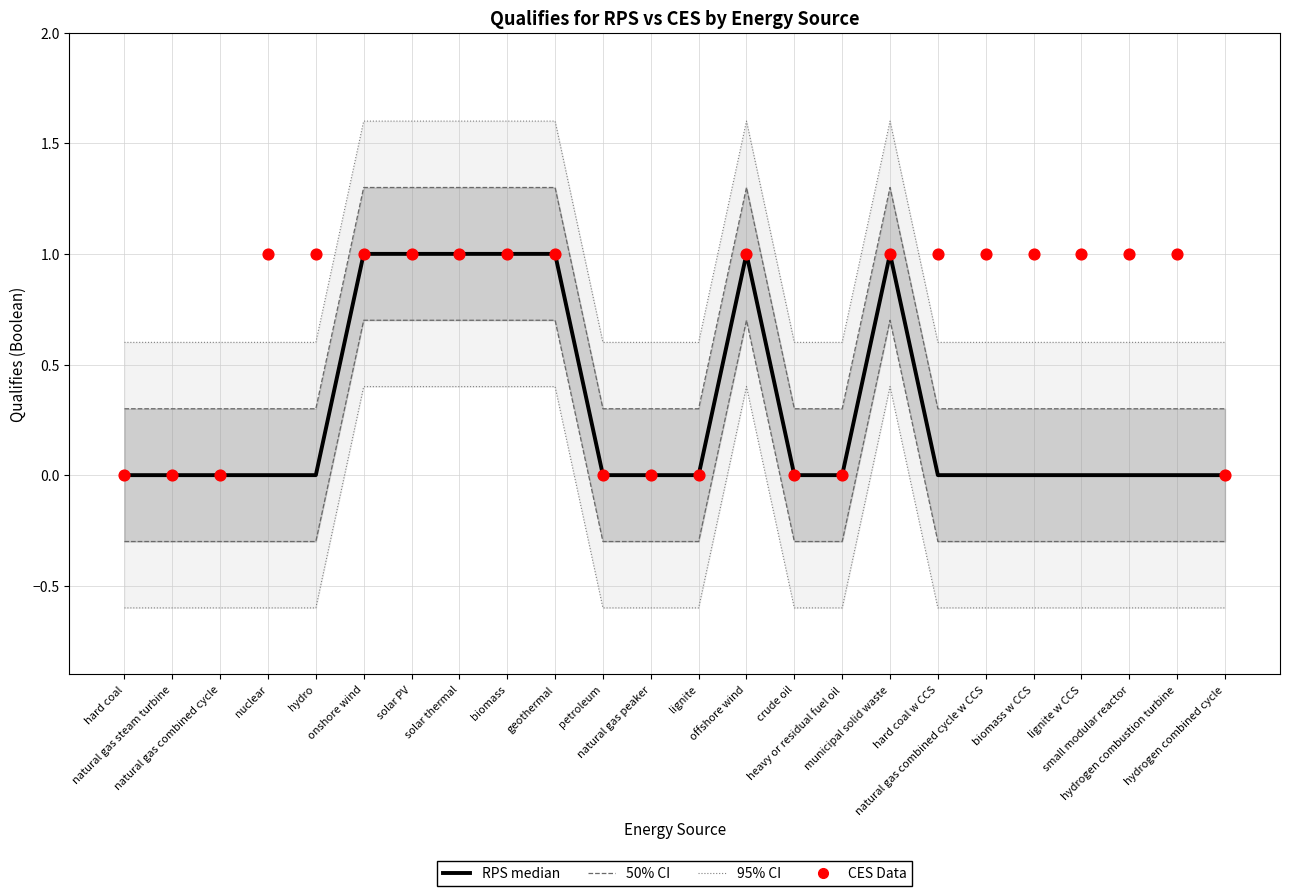

Which series contains the highest Y value?

95% CI